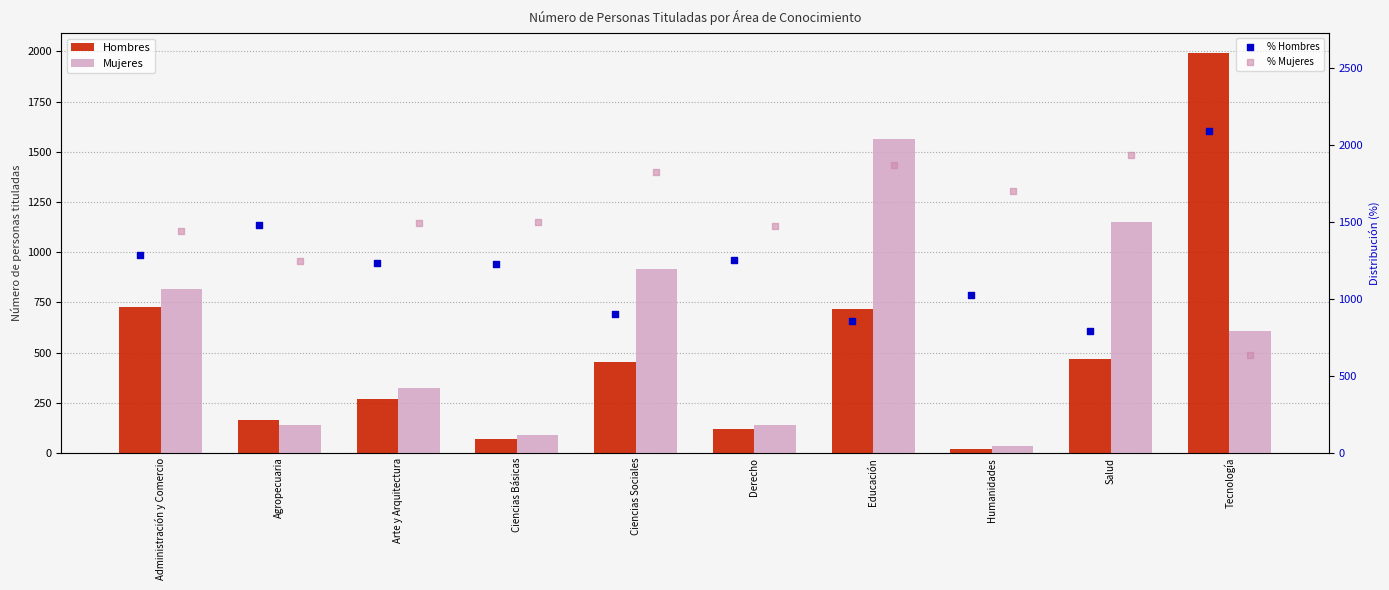

What are all the series names shown in the legend?

Hombres, Mujeres, % Hombres, % Mujeres